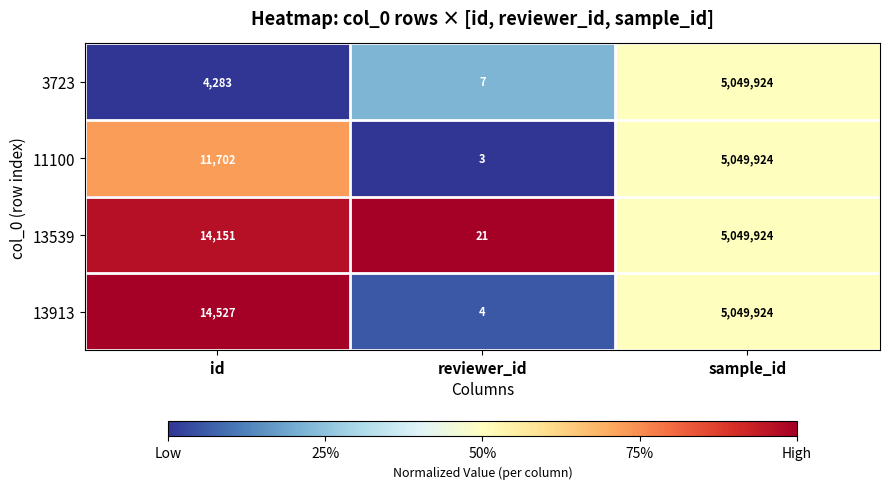

Reading left to right, extract all data points from this chart.

3723: 4283	7	5049924
11100: 11702	3	5049924
13539: 14151	21	5049924
13913: 14527	4	5049924